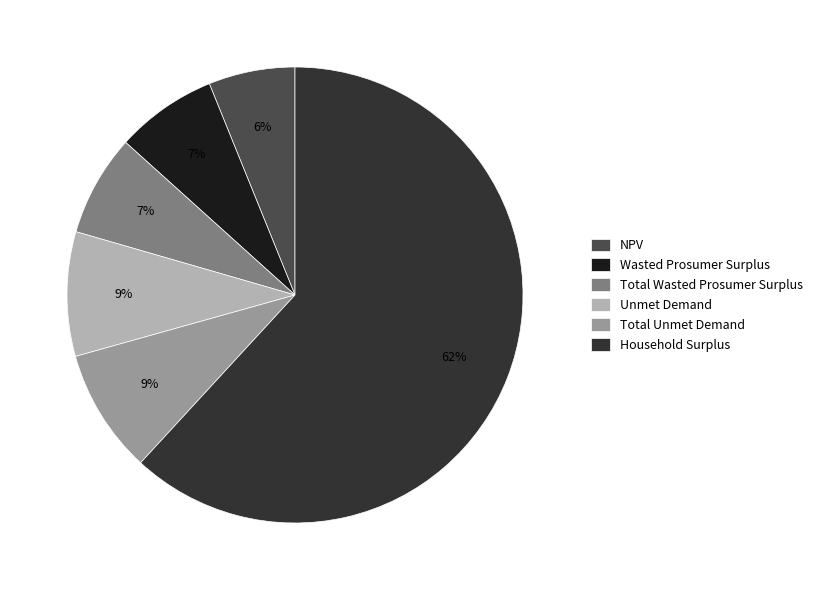

Does Wasted Prosumer Surplus represent more than half of the total?

No